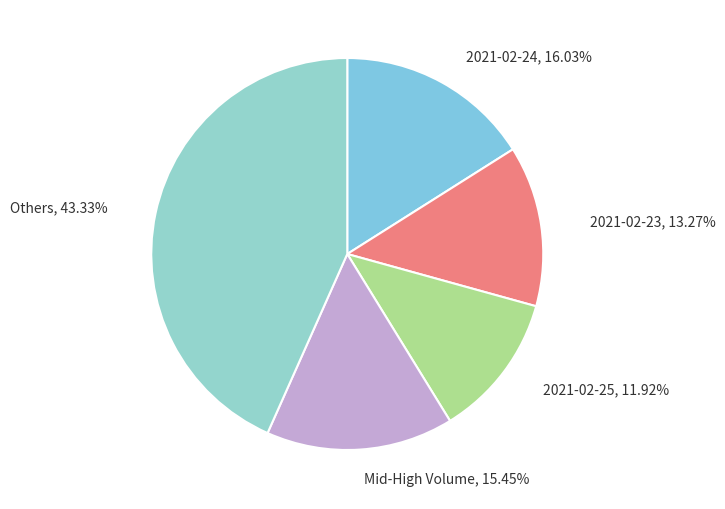

Rank the categories by value from highest to lowest.

Others, 43.33%, 2021-02-24, 16.03%, Mid-High Volume, 15.45%, 2021-02-23, 13.27%, 2021-02-25, 11.92%